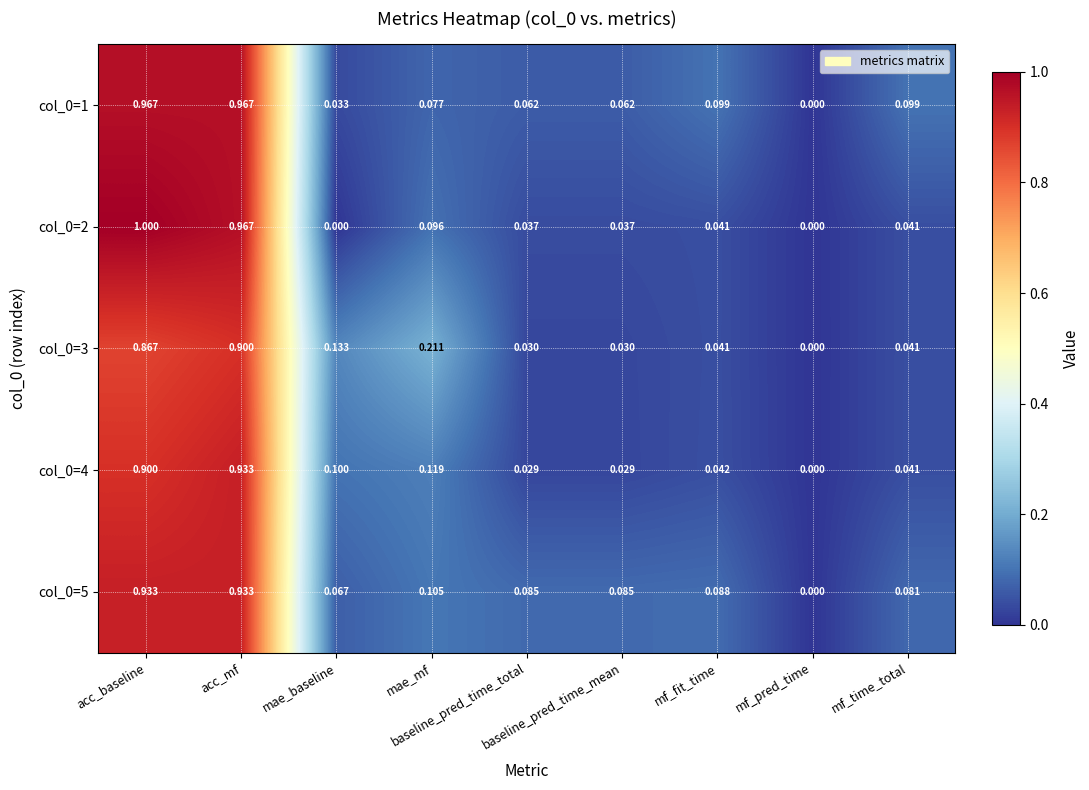

How many data points does each series have?

9